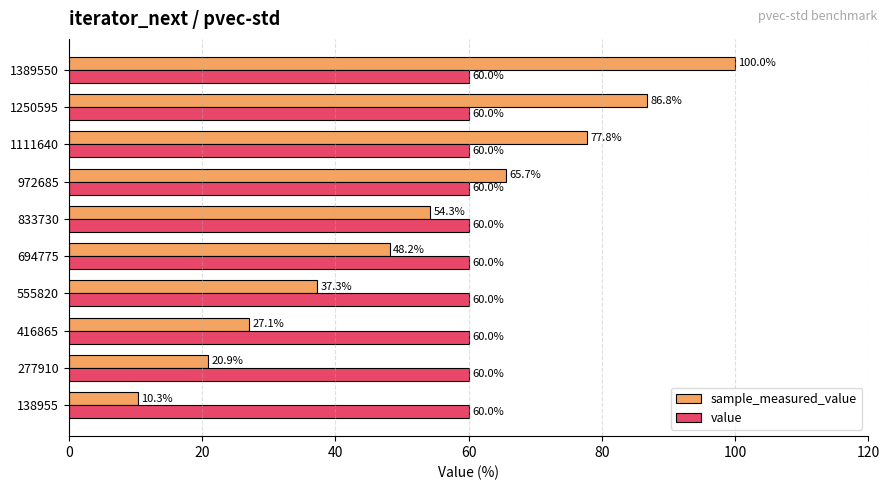

What is the difference between the maximum and minimum values in the sample_measured_value series?

89.7